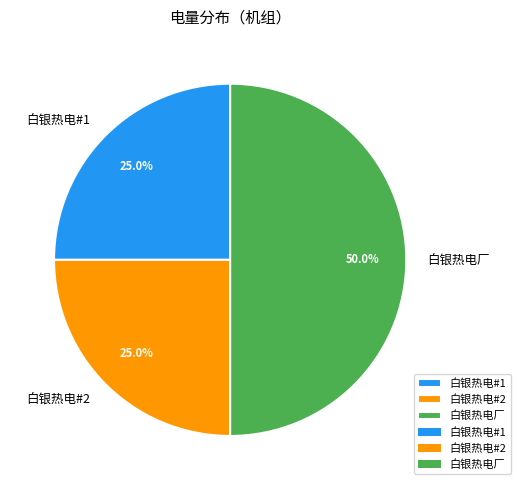

How many slices are in this pie chart?

3